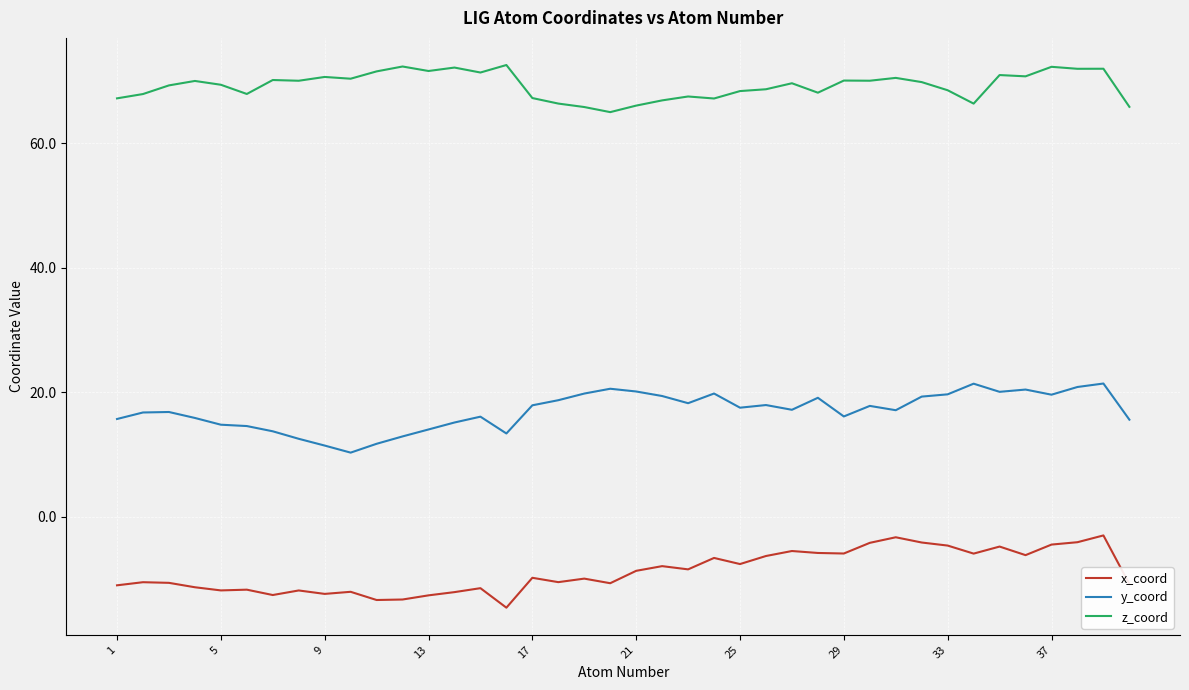

True or false: z_coord has more than 2 points higher than both neighbors.

True